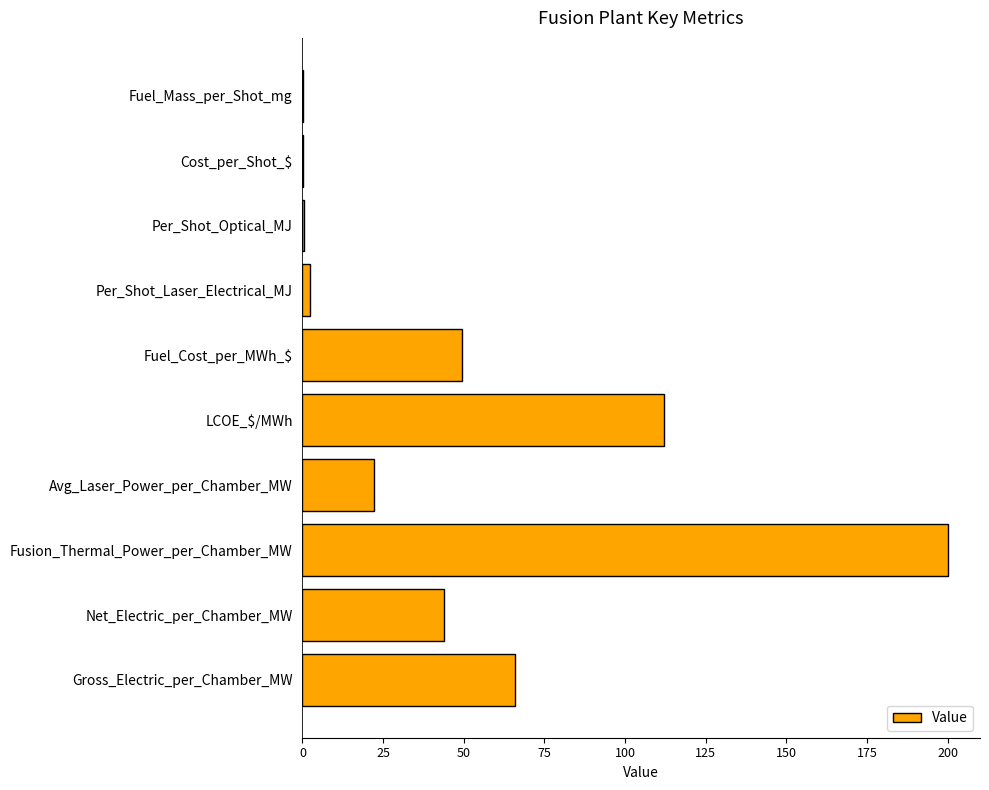

Read the value at Gross_Electric_per_Chamber_MW.

66.0